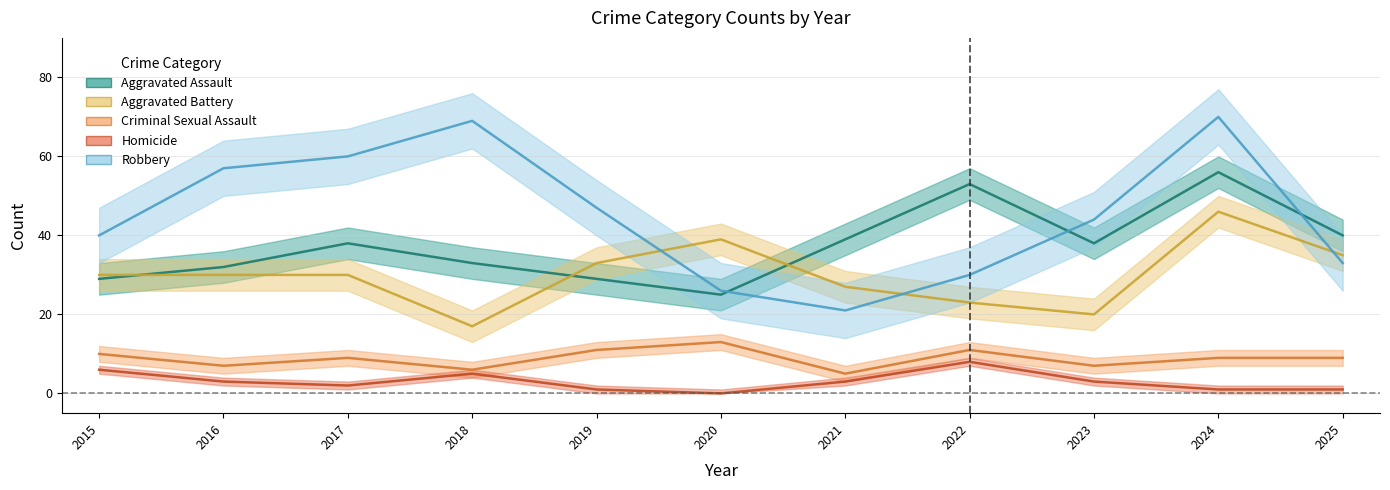

At which label does Criminal Sexual Assault reach its minimum?

2021